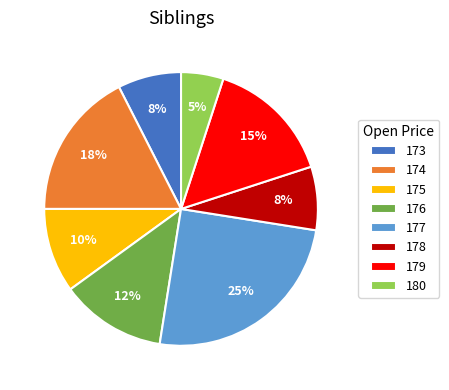

Is the sum of 177 and 173 greater than half?

No